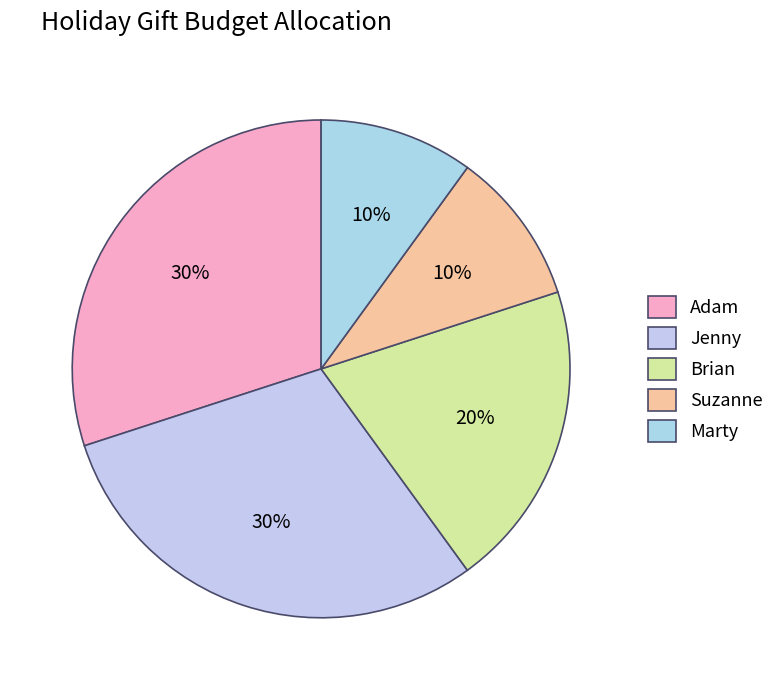

What percentage is the Brian slice, to the nearest percent?

20%